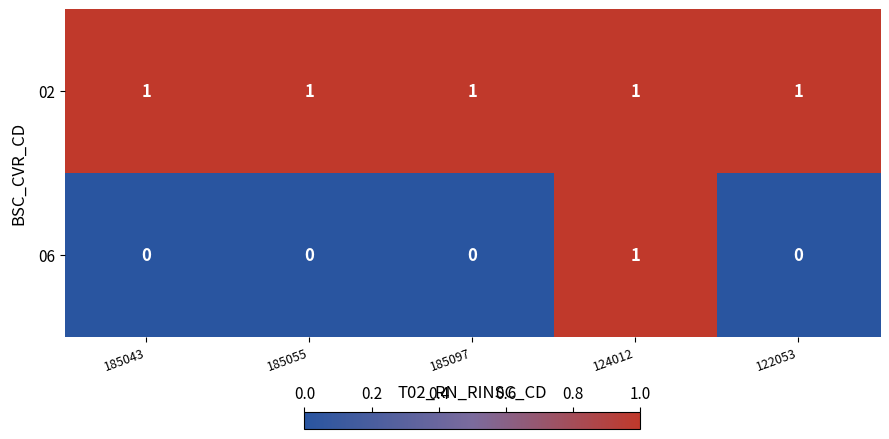

At which category is the sum across all series the highest?

124012